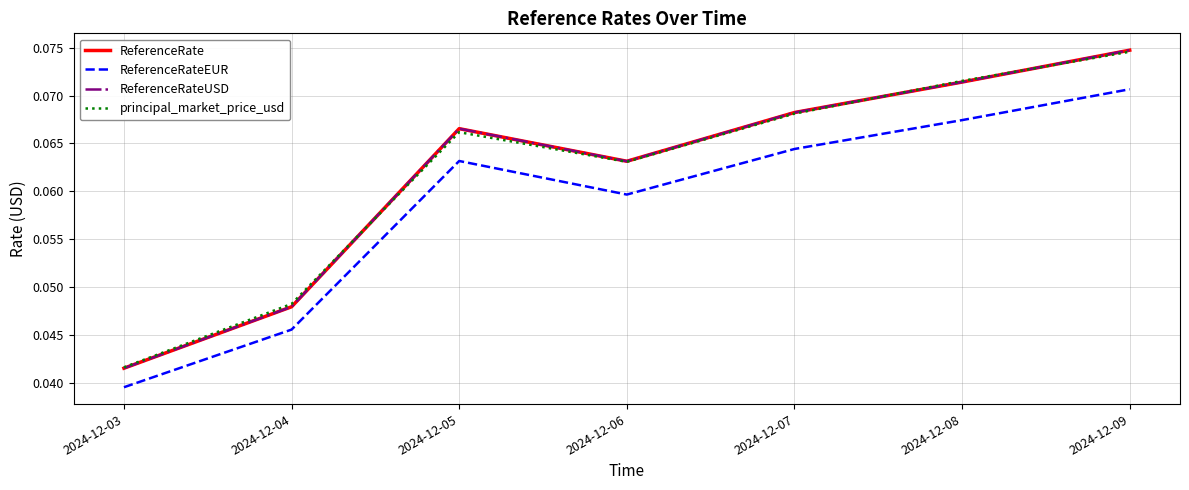

Count the principal_market_price_usd values in the range 0 to 1.

7